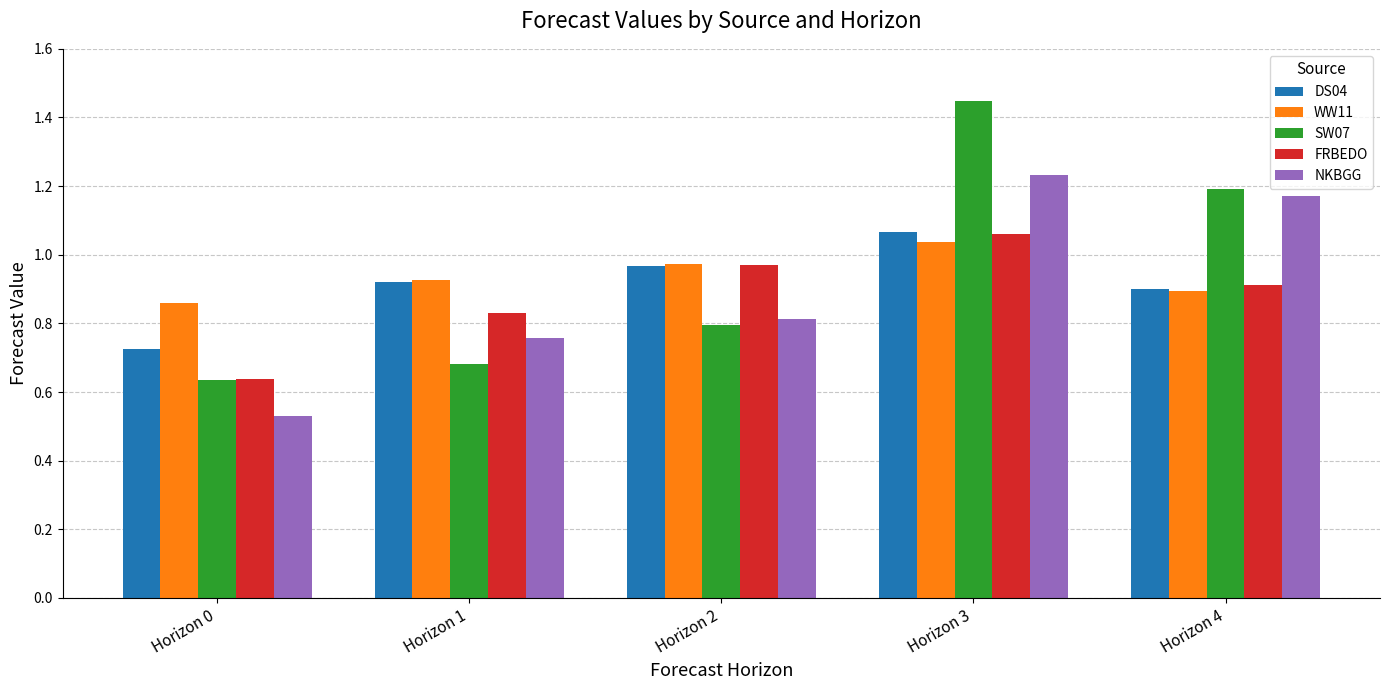

The WW11 series shows 1.5 at Horizon 4. True or false?

False